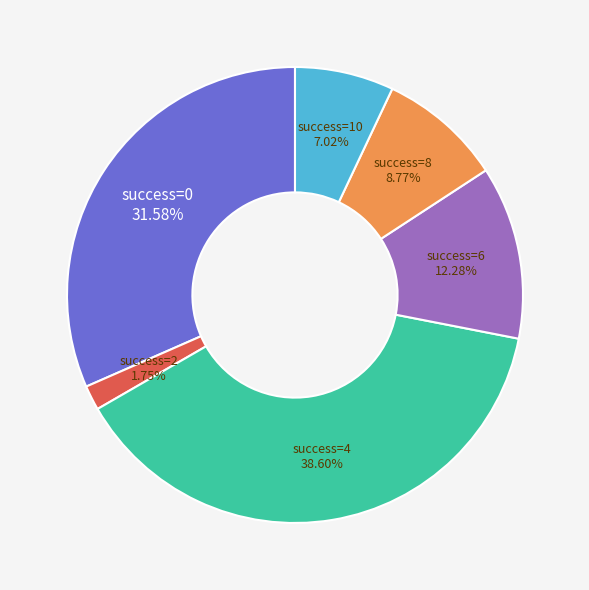

Rank the categories by value from highest to lowest.

success=4, success=0, success=6, success=8, success=10, success=2